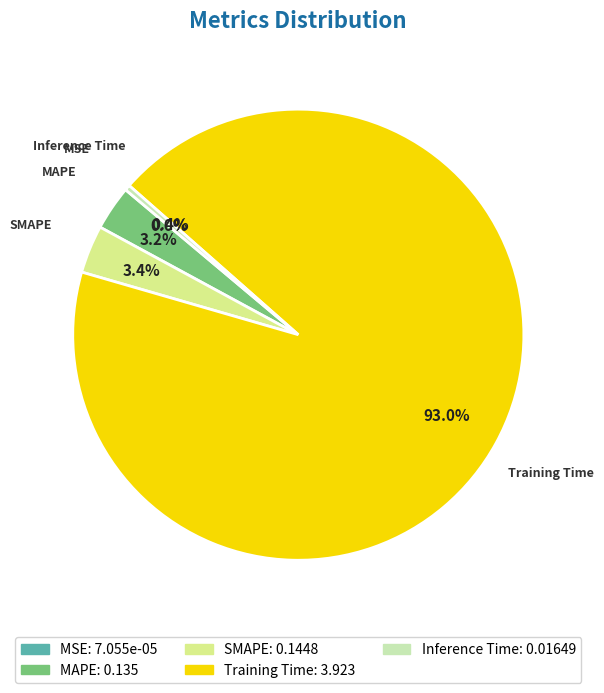

To the nearest percent, what is the difference between the largest and smallest slice percentages?

93%